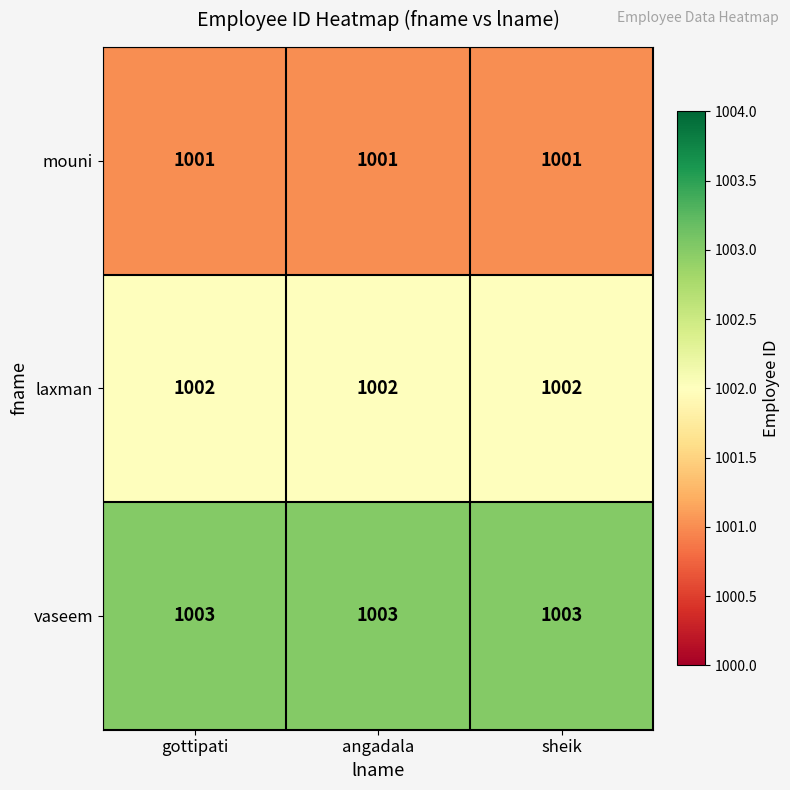

Is the value of laxman at gottipati greater than the value of vaseem at gottipati?

No